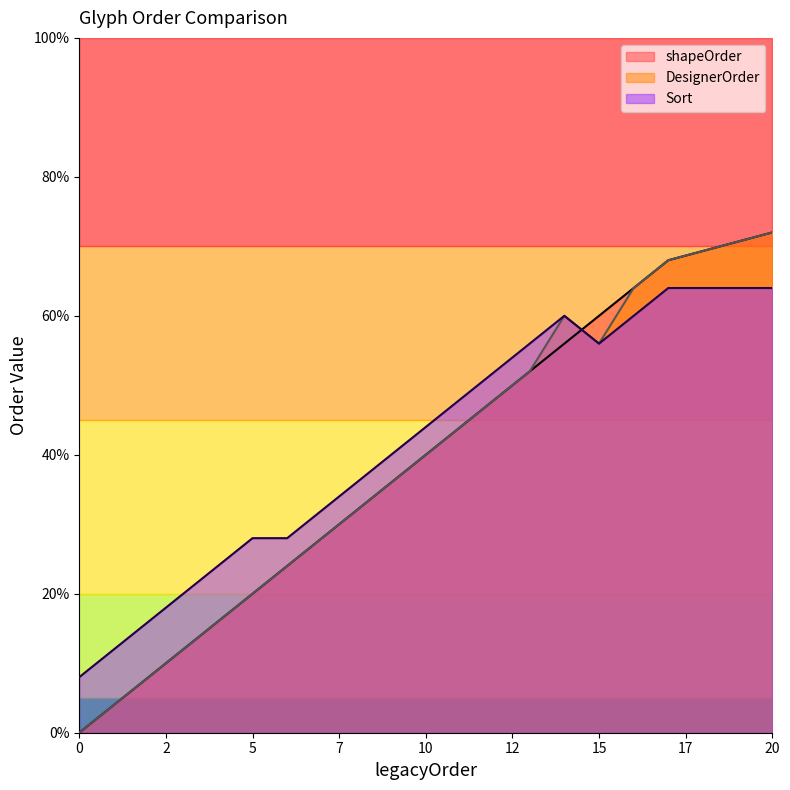

What is the label of the 1st point from the right?

20